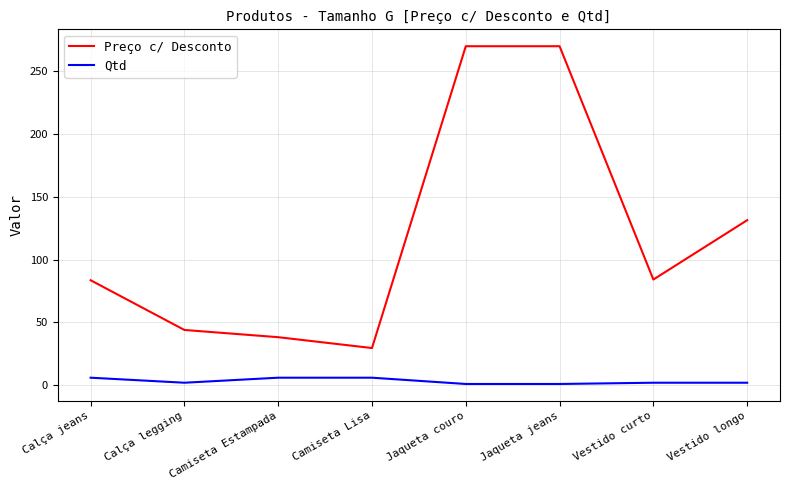

Count the number of data series in this chart.

2